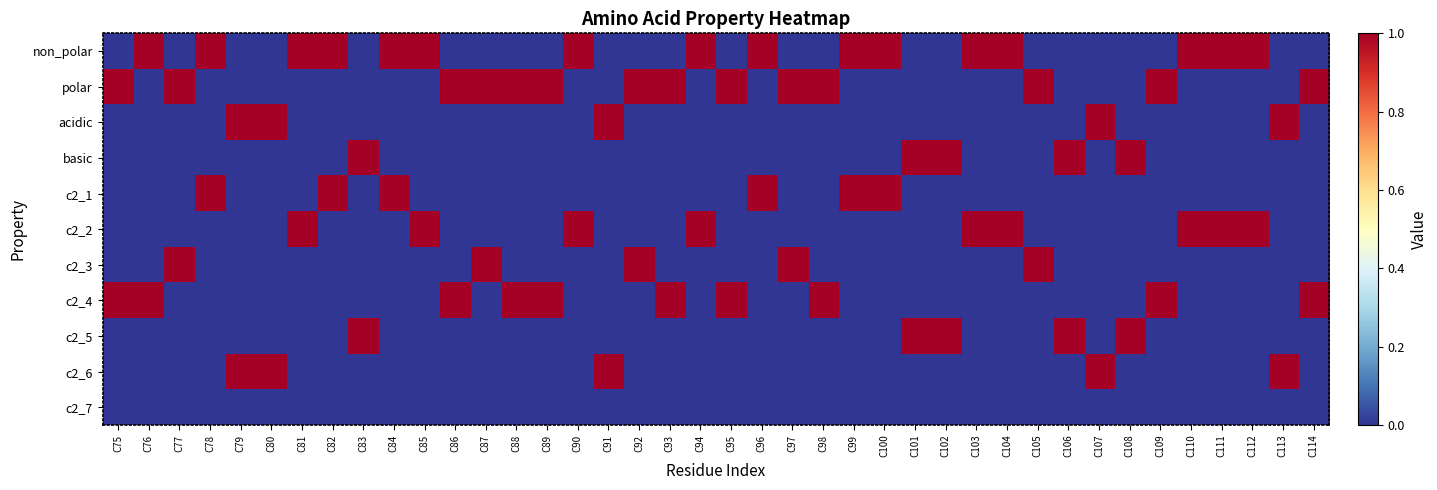

What is the spread (max minus min) of values at C110?

1